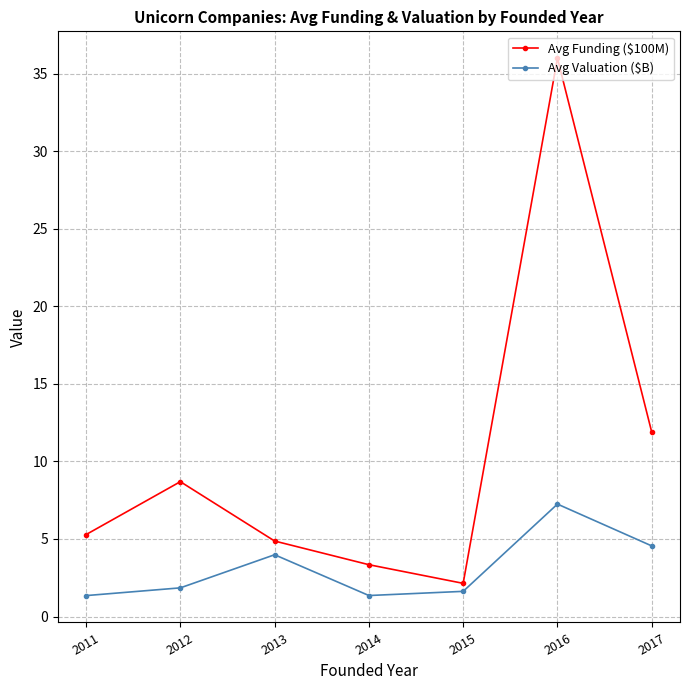

What is the greatest value displayed?

36.0